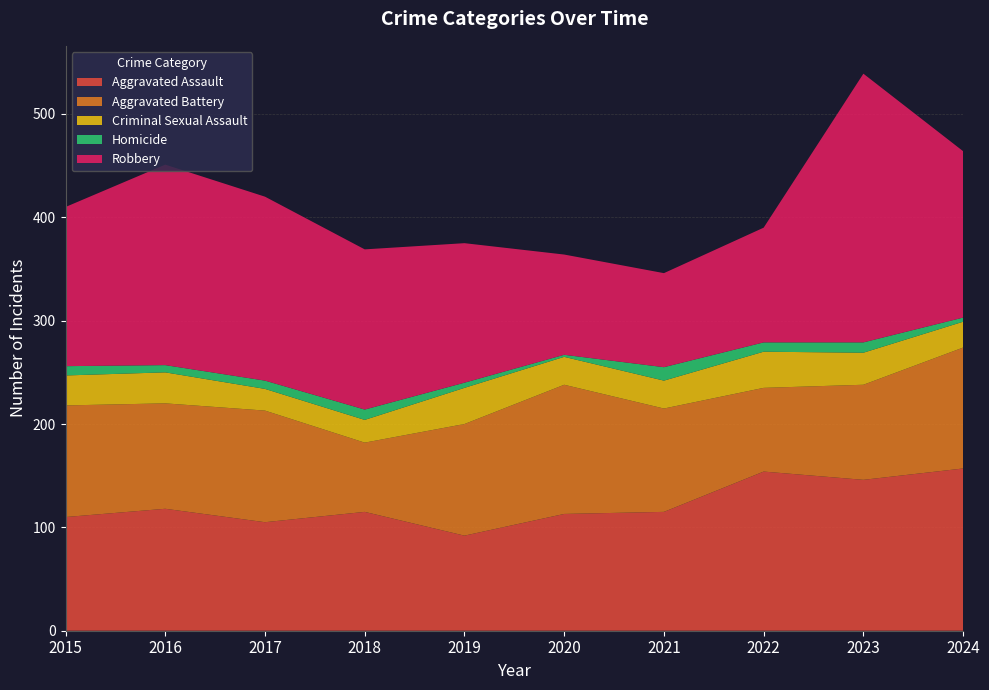

Reading right to left, extract all data points from this chart.

Aggravated Assault: 157	146	154	115	113	92	115	105	118	110
Aggravated Battery: 117	92	81	100	125	108	67	108	102	108
Criminal Sexual Assault: 25	31	35	27	27	35	22	21	30	29
Homicide: 4	10	9	13	2	5	10	8	7	9
Robbery: 161	260	111	91	97	135	155	178	194	154